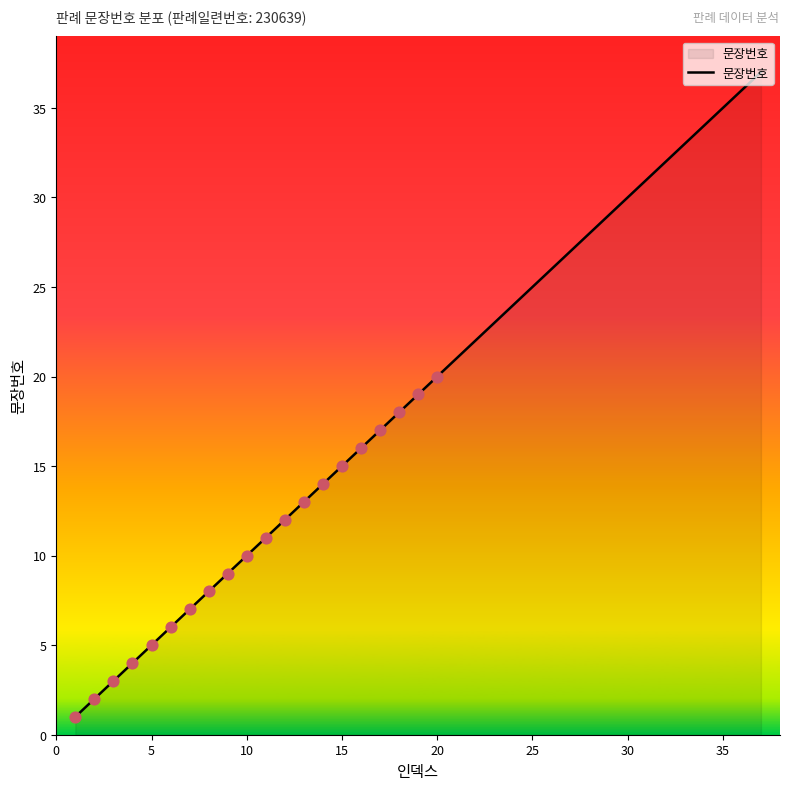

What is the maximum value shown in the chart?

37